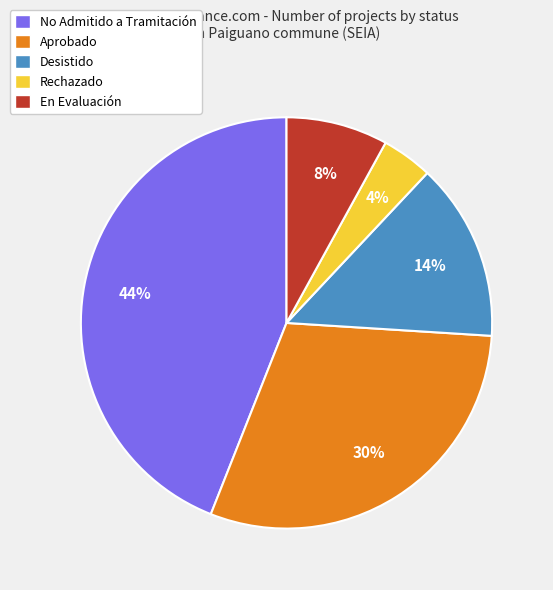

How many slices are in this pie chart?

5